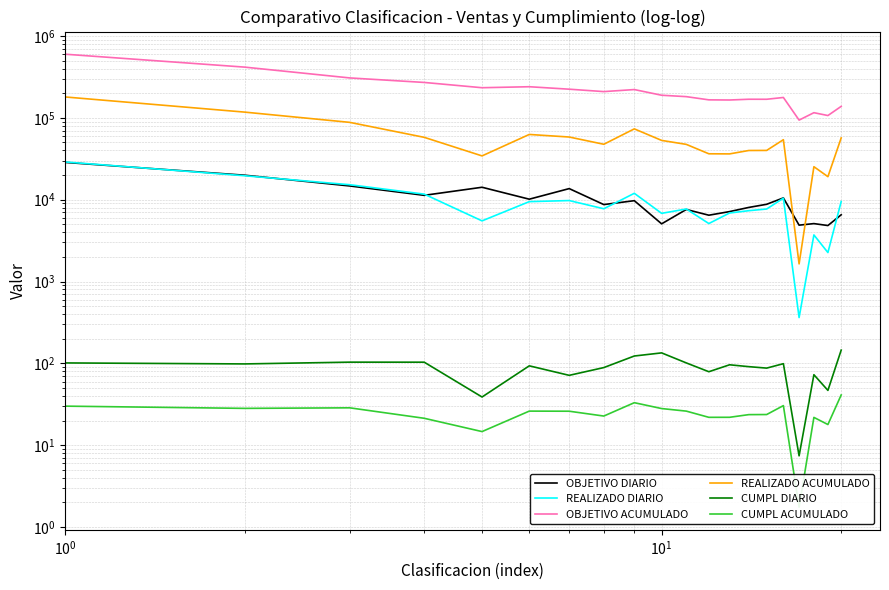

True or false: OBJETIVO ACUMULADO and REALIZADO ACUMULADO intersect in this chart.

False